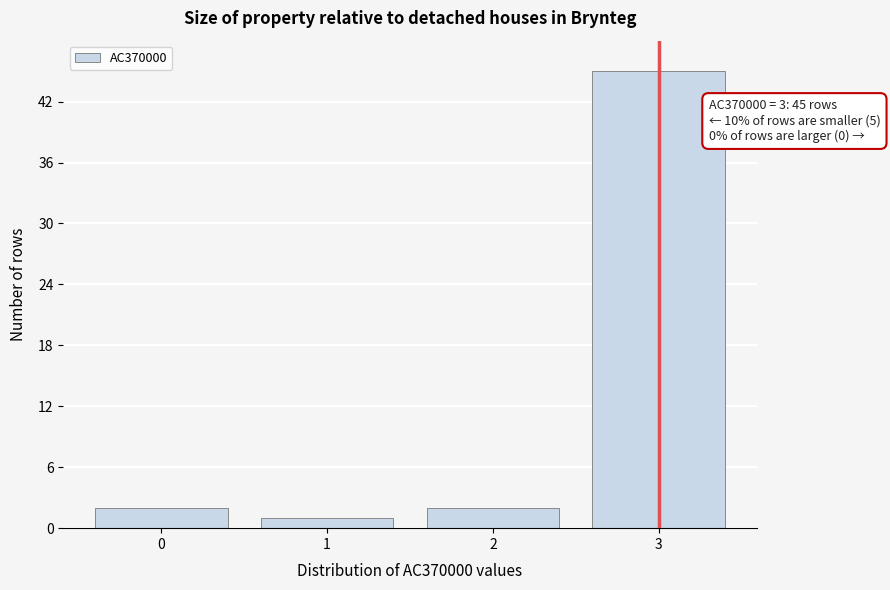

Reading left to right, what are all the values shown in this chart?

2	1	2	45